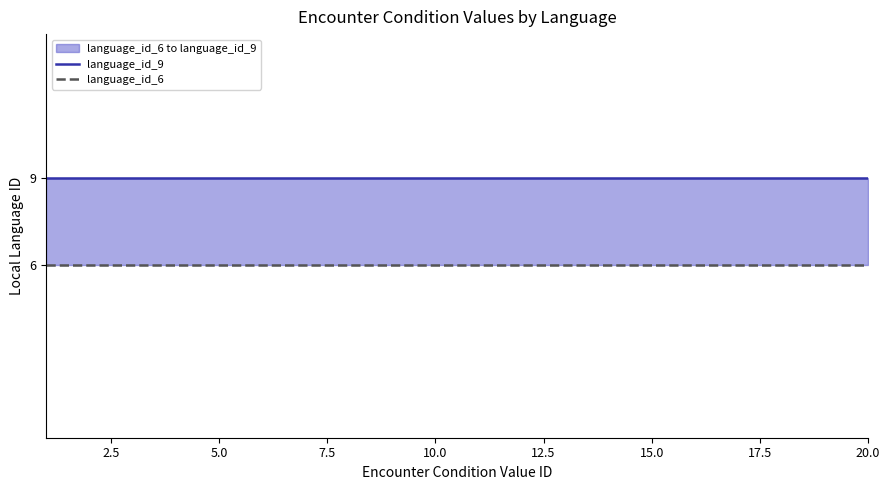

What is the average value of the language_id_9 series?

9